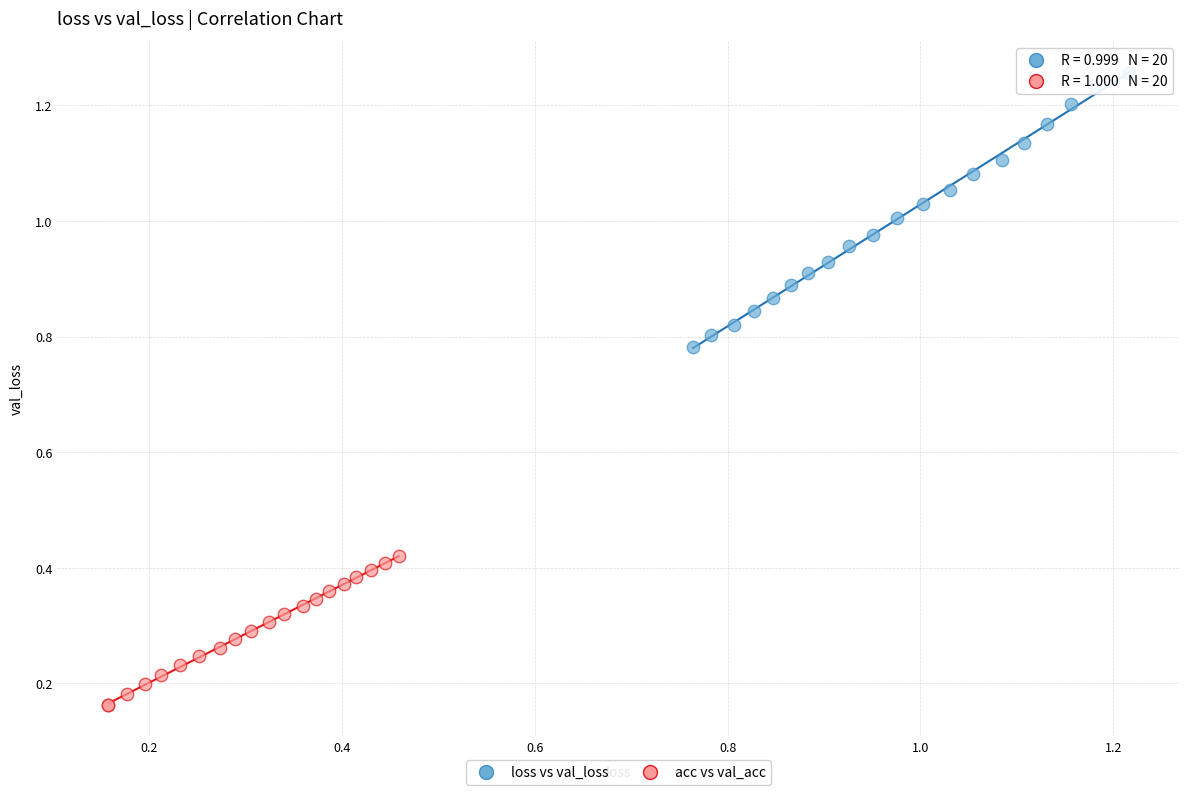

Which series has the widest spread of Y values?

loss vs val_loss